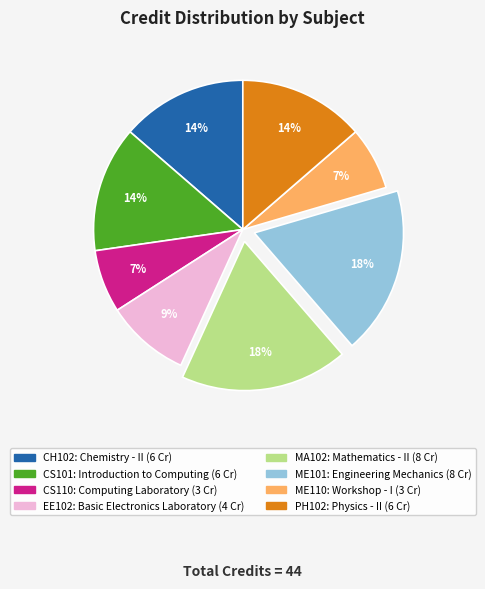

The ME110 slice represents 1% of the pie. True or false?

False